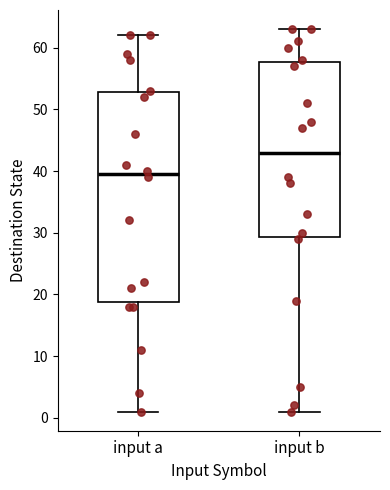

Which box's median line is the lowest?

input a